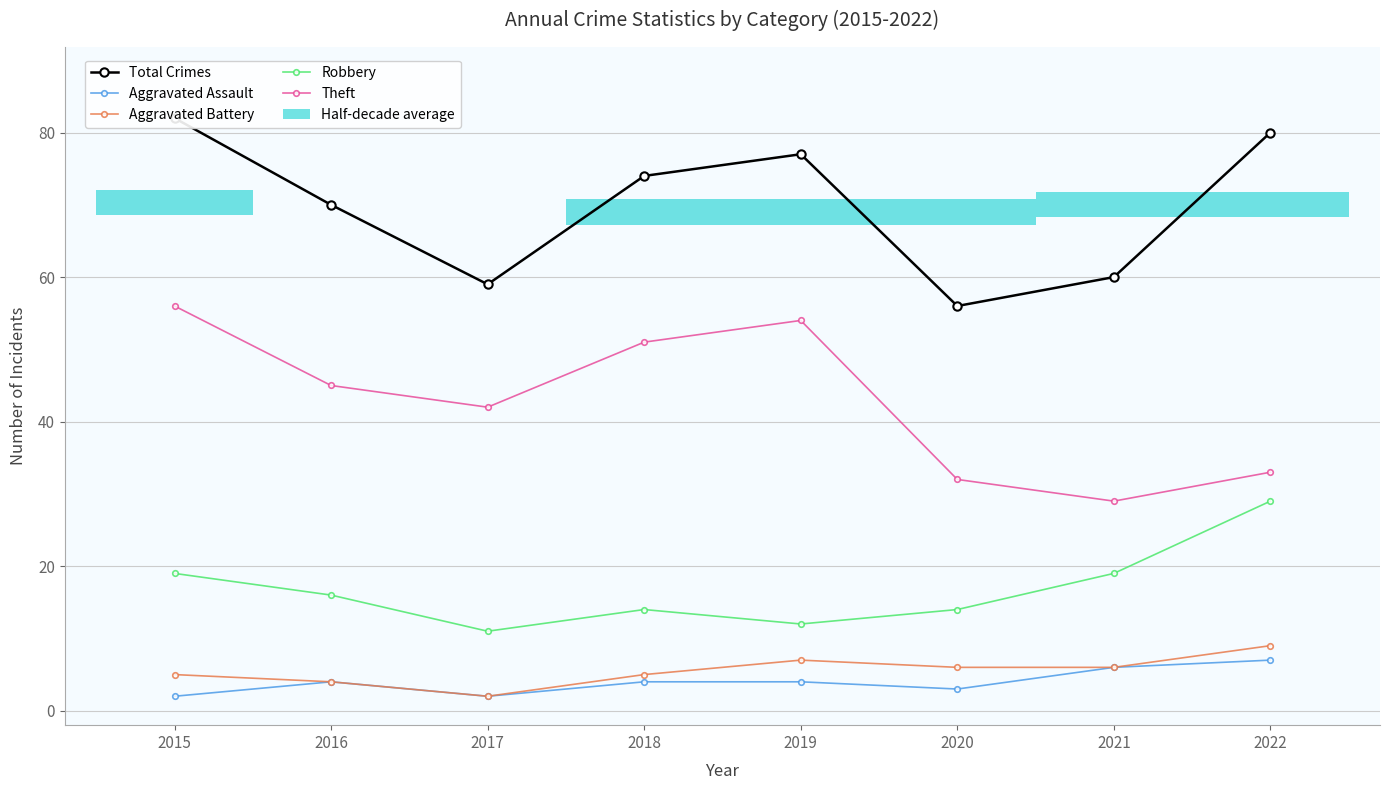

Reading right to left, what are all the values shown in this chart?

Total Crimes: 80	60	56	77	74	59	70	82
Aggravated Assault: 7	6	3	4	4	2	4	2
Aggravated Battery: 9	6	6	7	5	2	4	5
Robbery: 29	19	14	12	14	11	16	19
Theft: 33	29	32	54	51	42	45	56